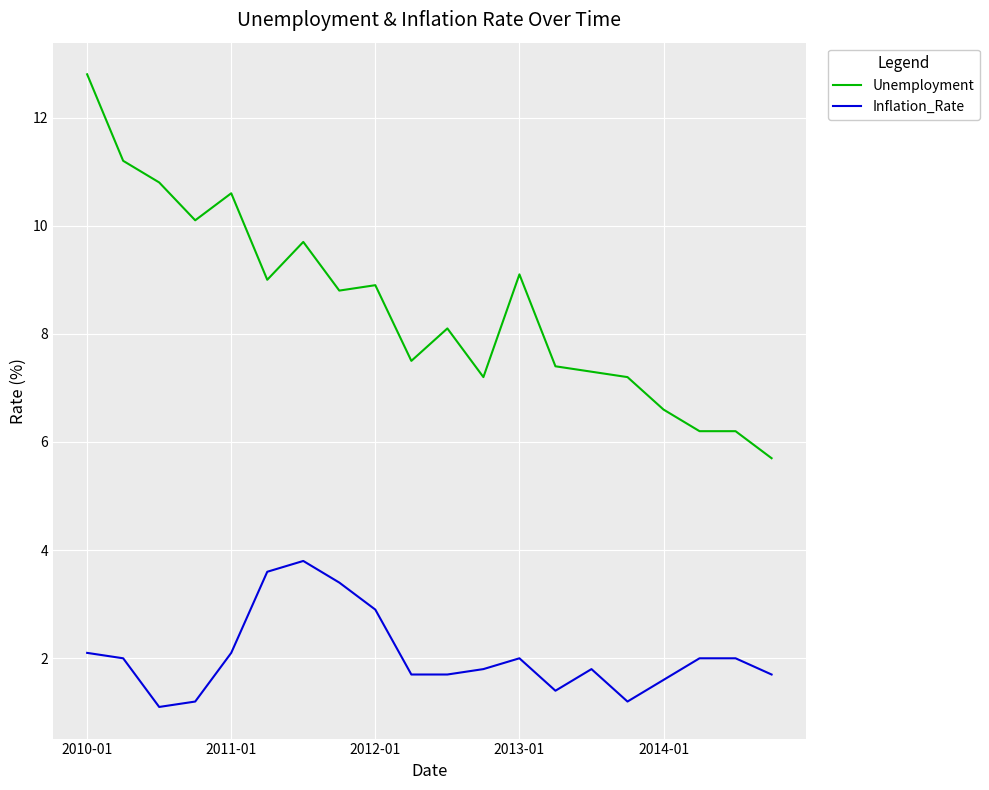

What is the smallest value displayed?

1.1